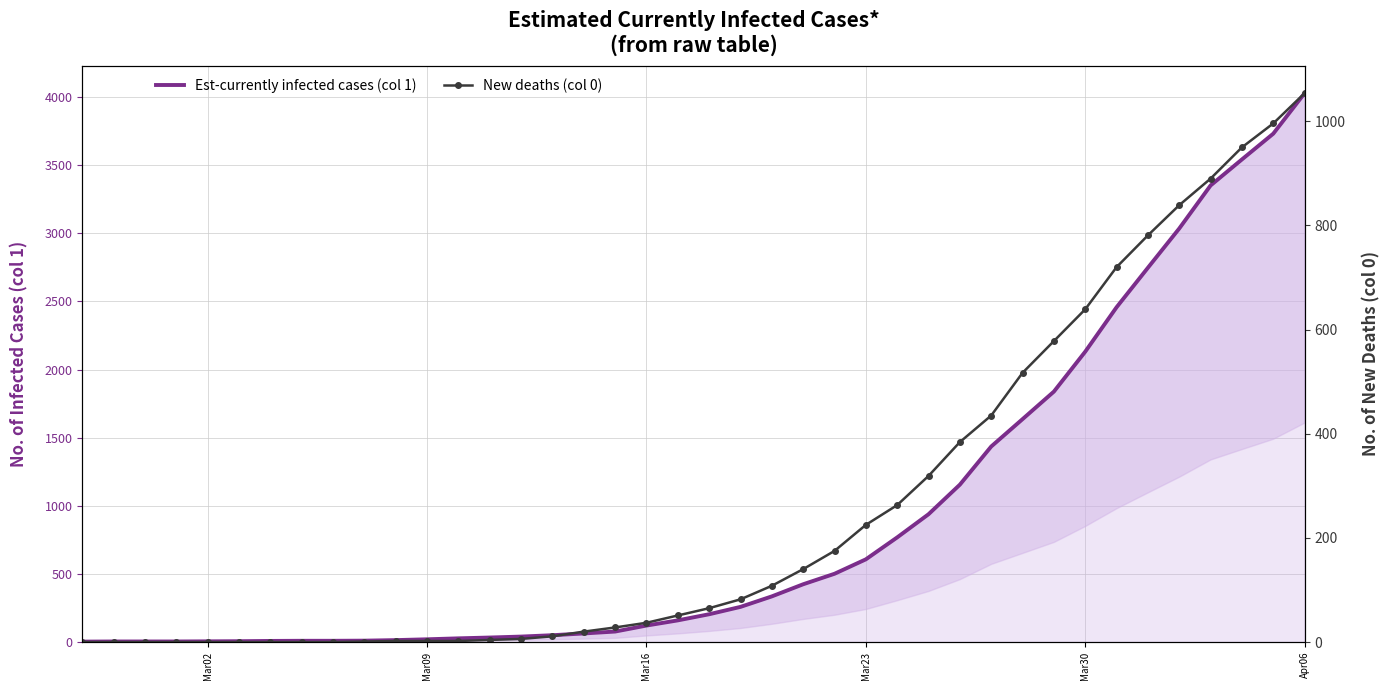

At how many categories does at least one series exceed 2276?

7